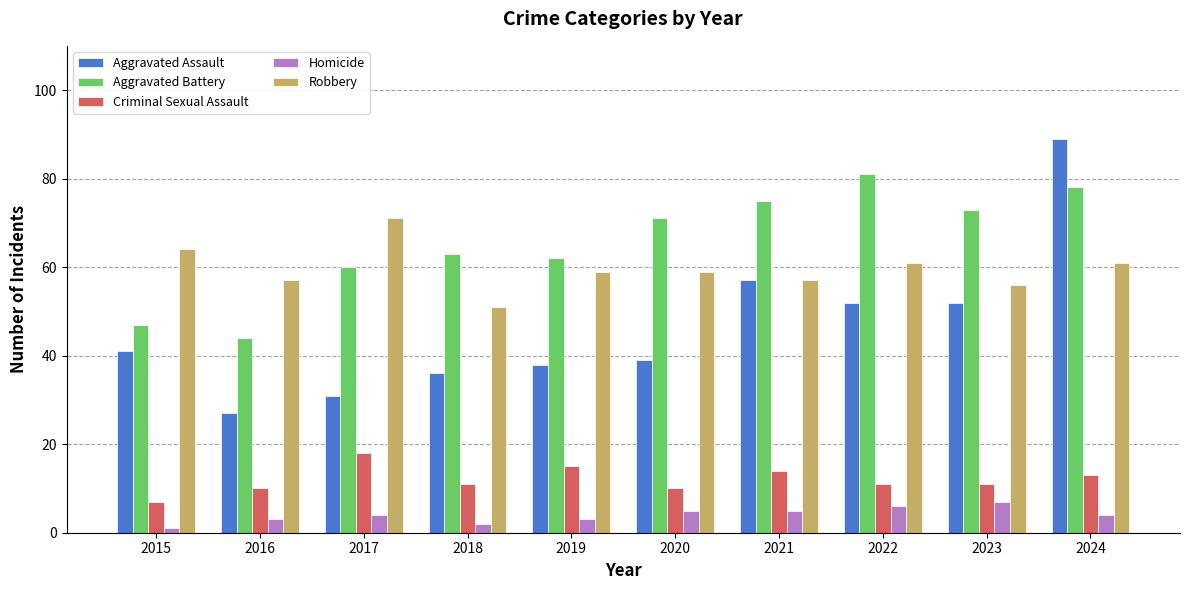

What is the sum of the Aggravated Assault values at 2021 and 2016?

84